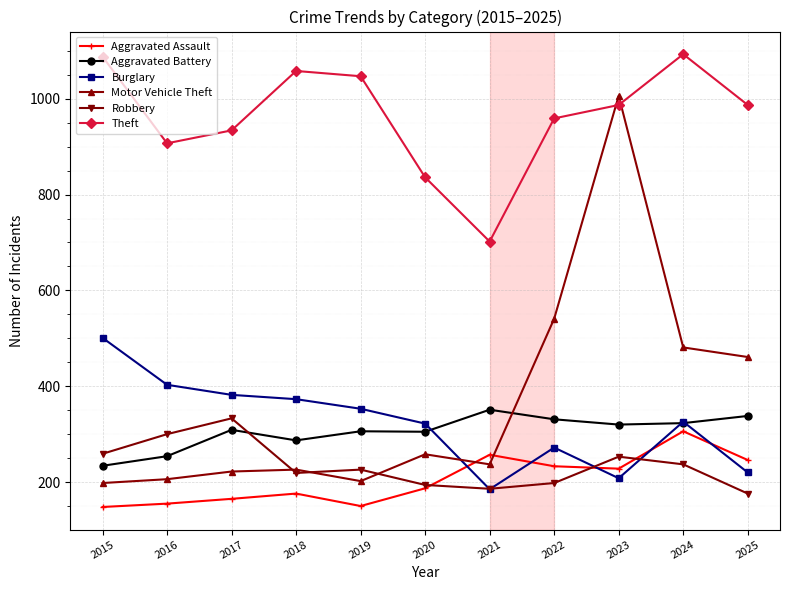

What is the sum of all Aggravated Assault values?

2251